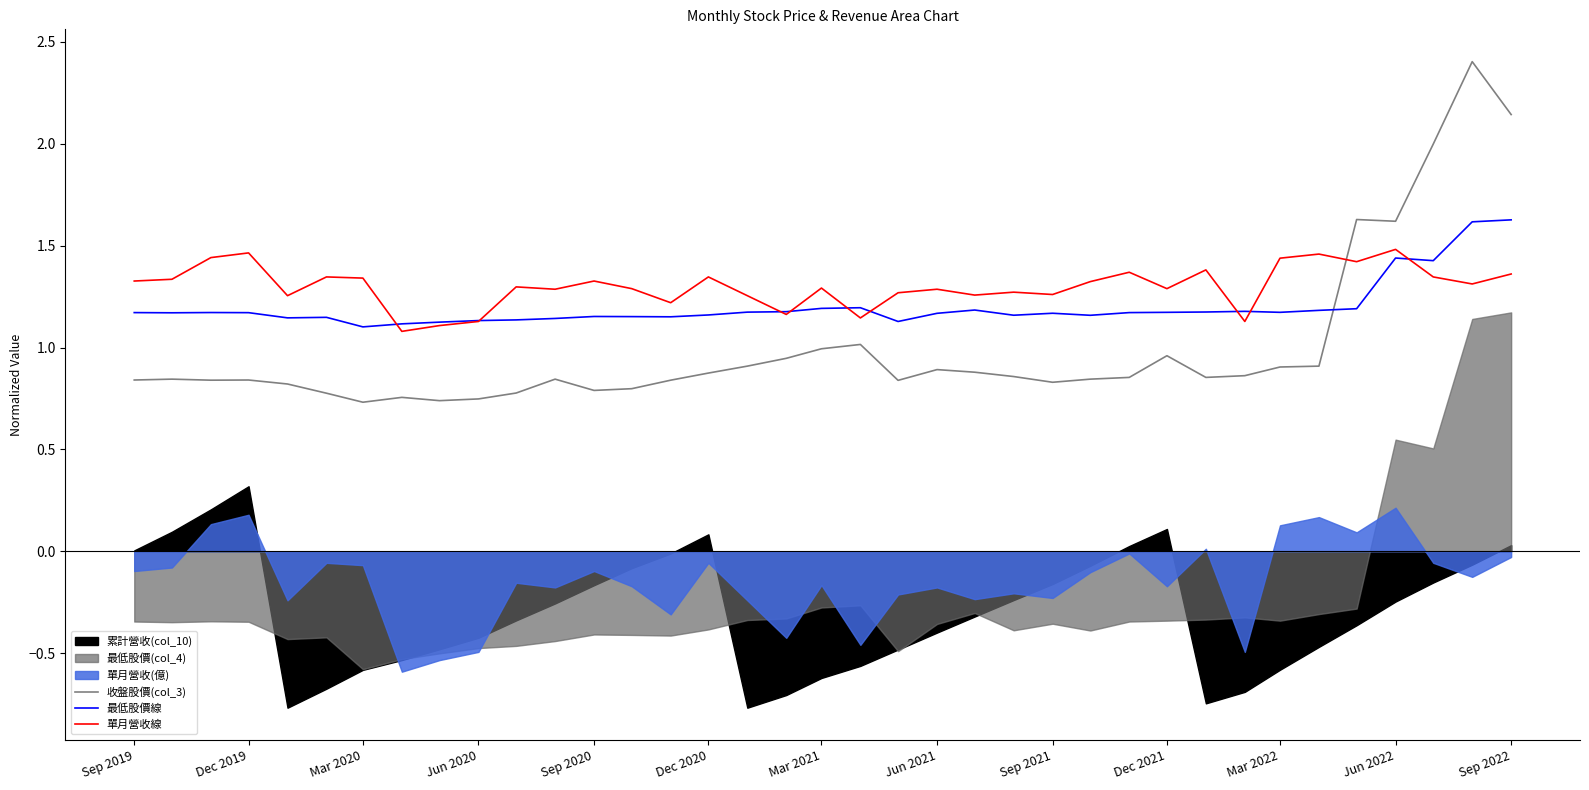

True or false: 單月營收線 has a value of 2.1 at Sep 2019.

False